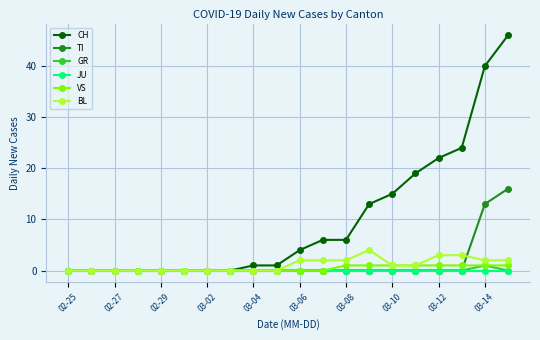

Which series has the largest range (max minus min)?

CH